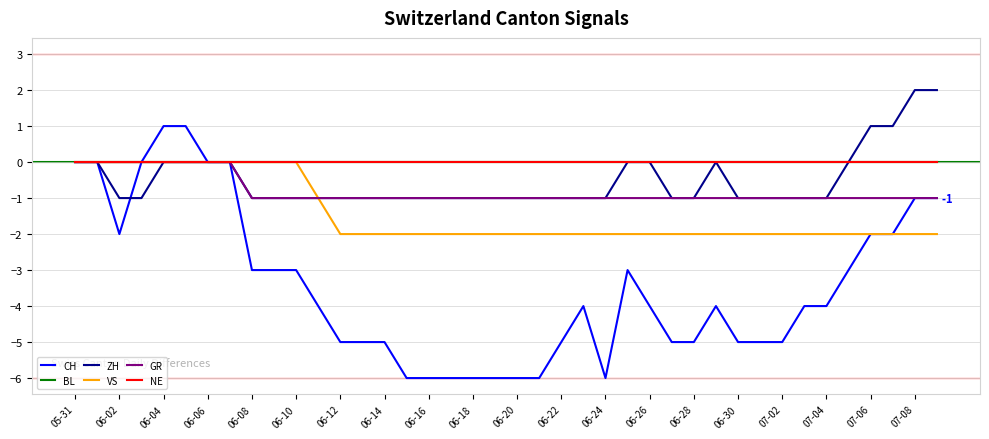

True or false: CH and VS intersect in this chart.

False